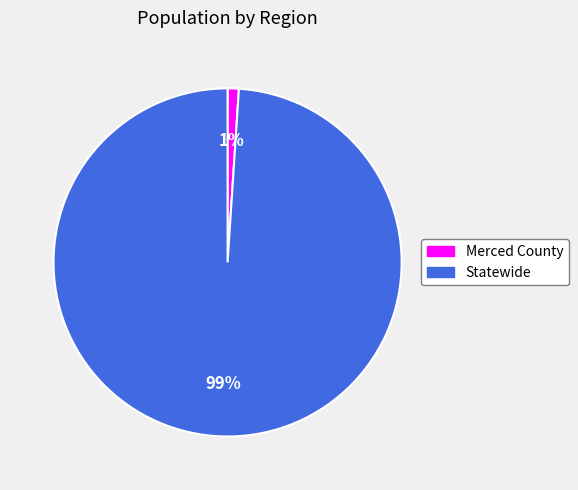

Count the number of slices in the pie.

2